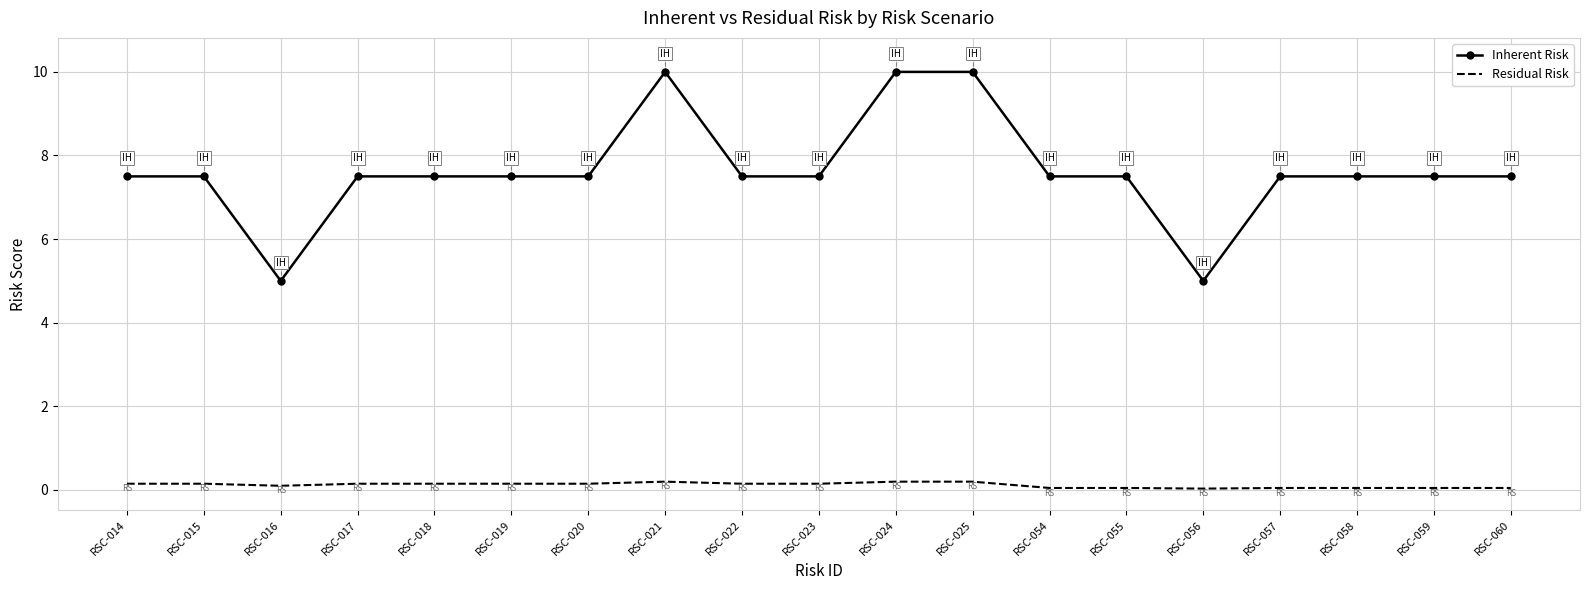

True or false: Inherent Risk and Residual Risk intersect in this chart.

False